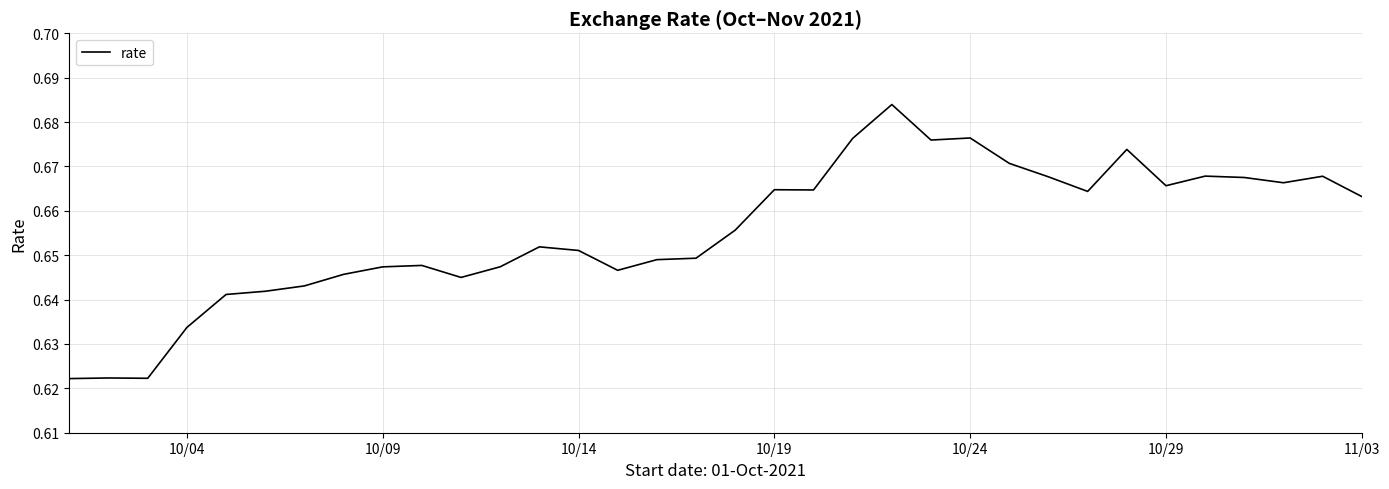

What is the value of the 26th point from the left?

0.7